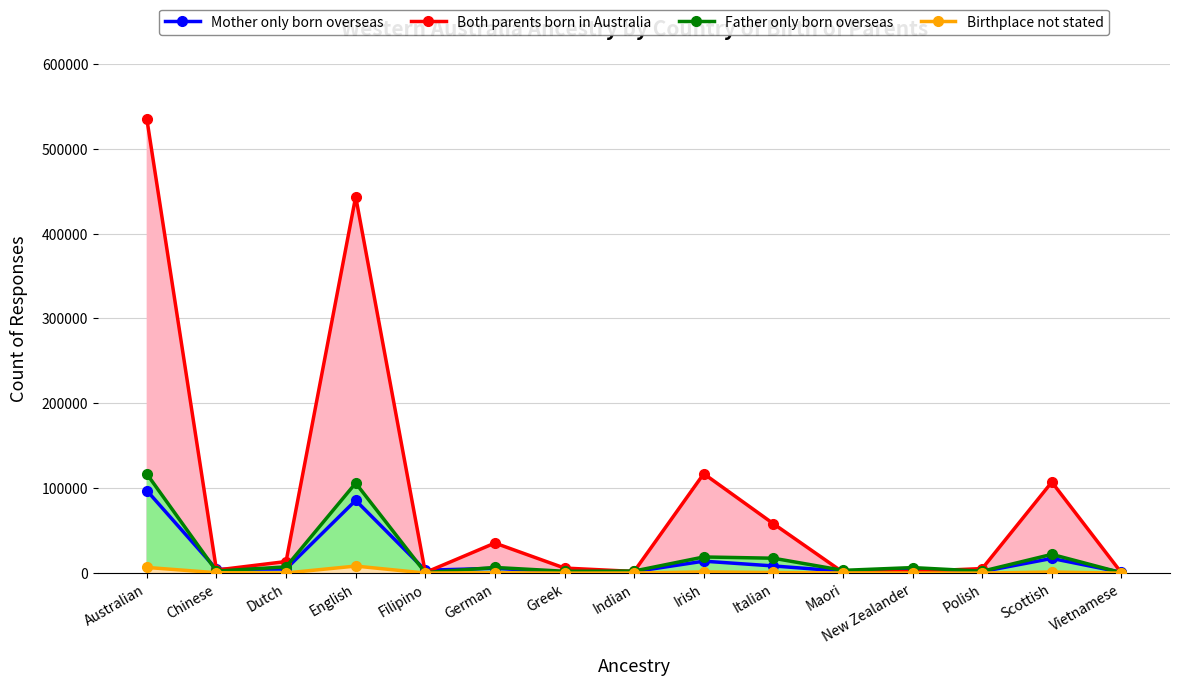

Between English and Vietnamese, which series saw the biggest shift?

Both parents born in Australia